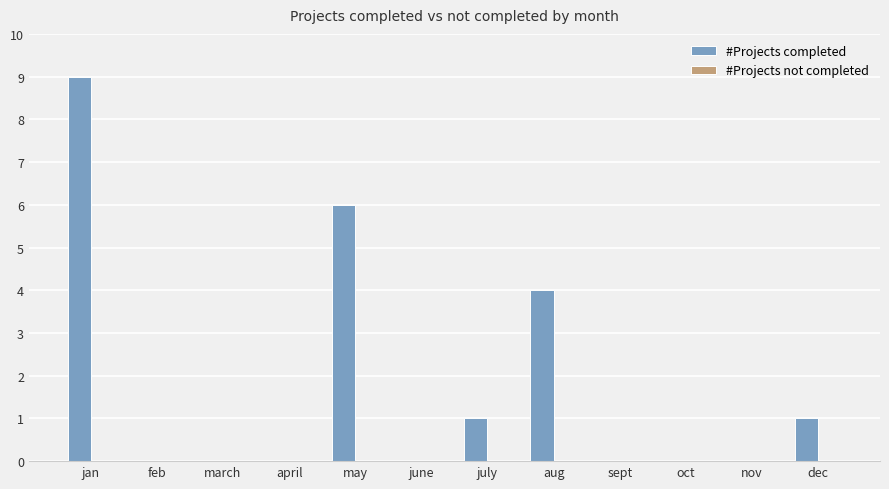

Reading left to right, list all the values displayed in this chart.

jan=9	feb=0	march=0	april=0	may=6	june=0	july=1	aug=4	sept=0	oct=0	nov=0	dec=1